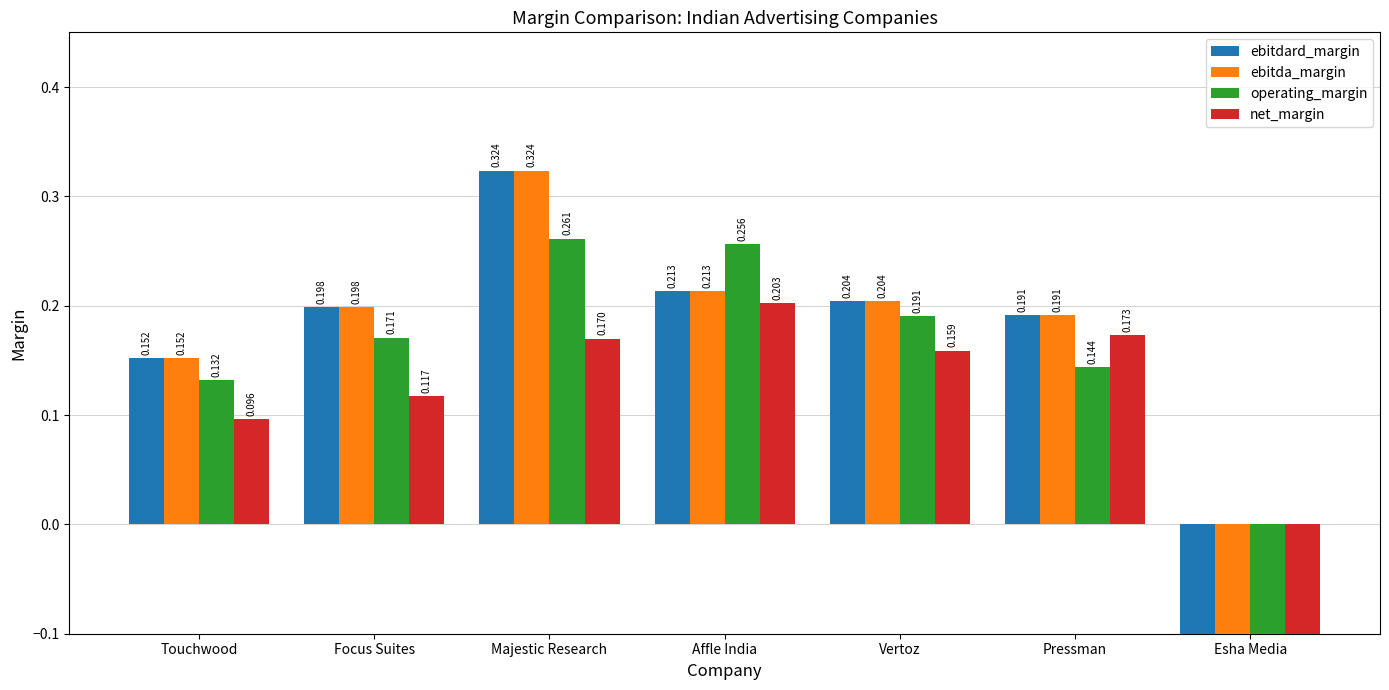

Which series has the widest spread of values?

ebitdard_margin